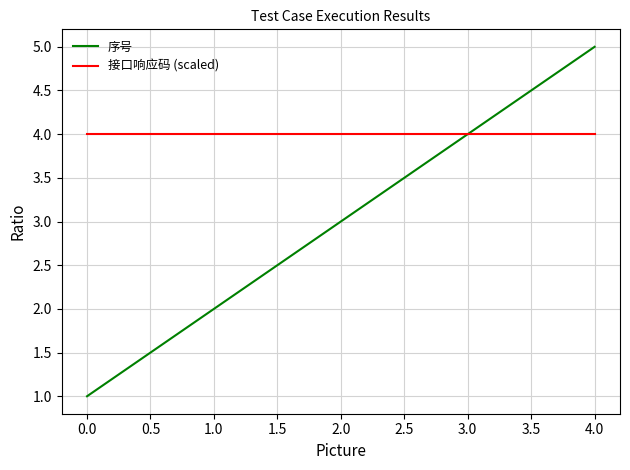

At which label is 序号 closest to 3?

2.0